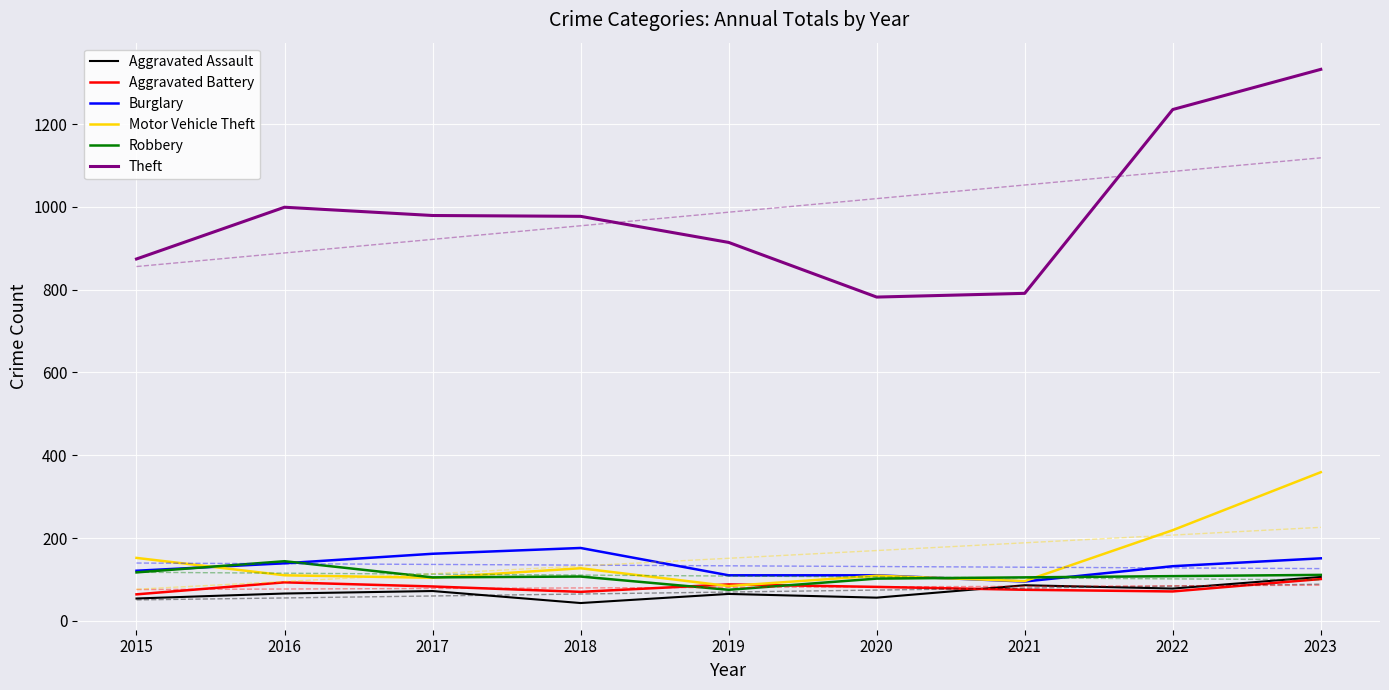

Reading left to right, what are all the values shown in this chart?

Aggravated Assault: 2015=54	2016=66	2017=72	2018=43	2019=65	2020=56	2021=86	2022=78	2023=106
Aggravated Battery: 2015=64	2016=93	2017=83	2018=70	2019=88	2020=82	2021=75	2022=71	2023=101
Burglary: 2015=121	2016=139	2017=162	2018=176	2019=110	2020=110	2021=95	2022=132	2023=151
Motor Vehicle Theft: 2015=152	2016=110	2017=104	2018=127	2019=84	2020=109	2021=96	2022=219	2023=359
Robbery: 2015=117	2016=144	2017=105	2018=107	2019=75	2020=102	2021=105	2022=108	2023=111
Theft: 2015=874	2016=999	2017=979	2018=977	2019=914	2020=782	2021=791	2022=1235	2023=1332